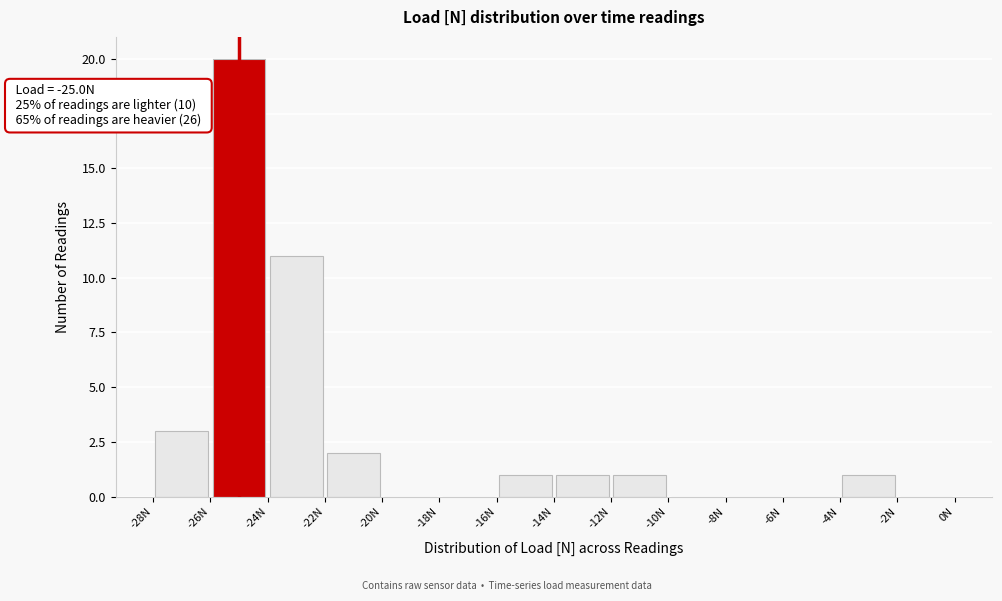

Over which range of the x-axis is the bar tallest?

-26 to -24